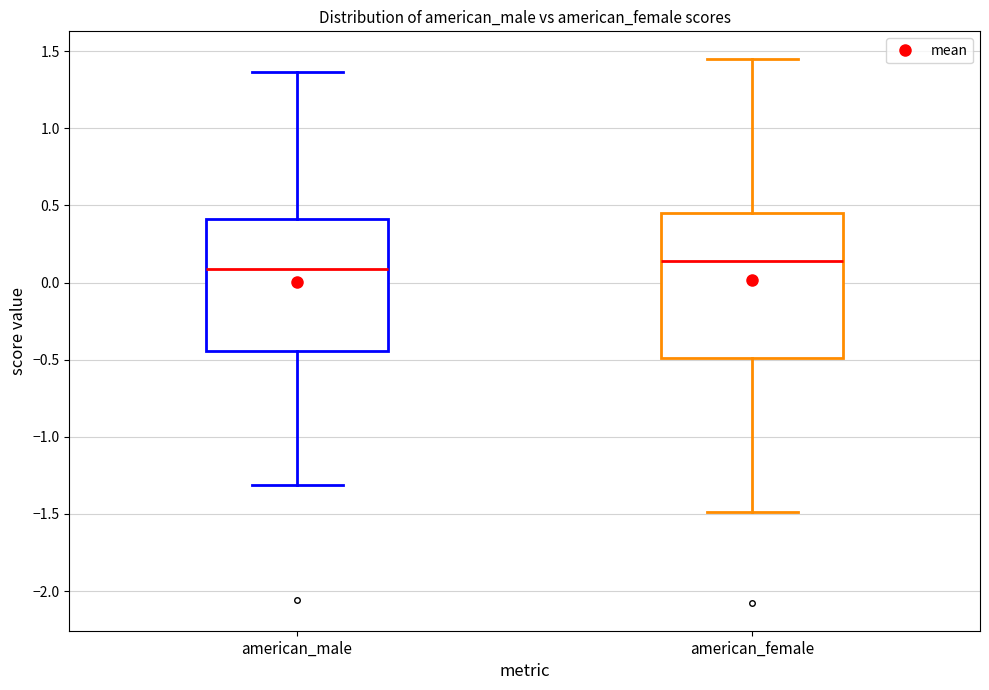

Where does the upper whisker of the box for american_female end on the y-axis? The values are not printed on the chart, so give them approximately, as read against the axis.

1.45